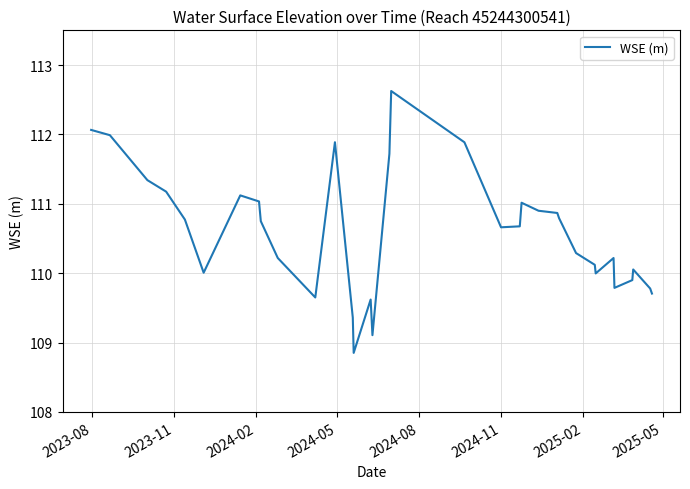

How many lines are shown in the chart?

1